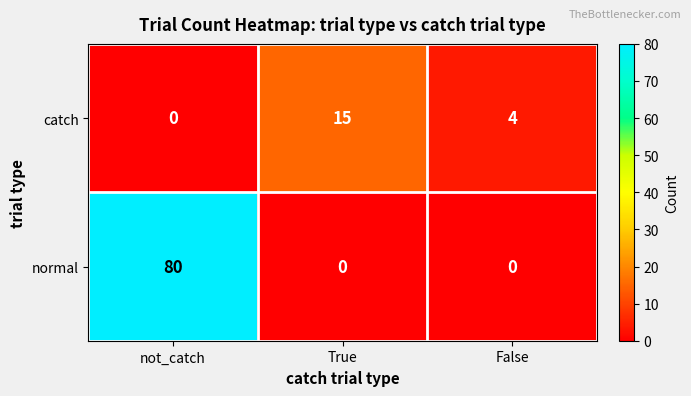

What is the highest value of the catch series?

15